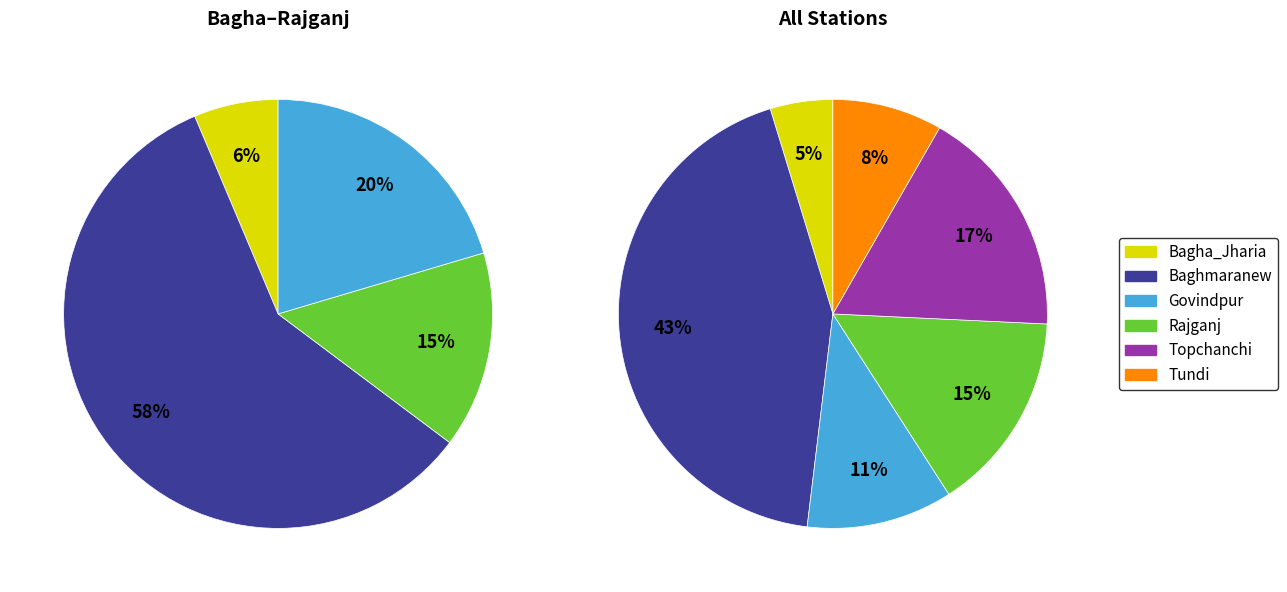

What is the change in value from Govindpur to Topchanchi?

+1.2